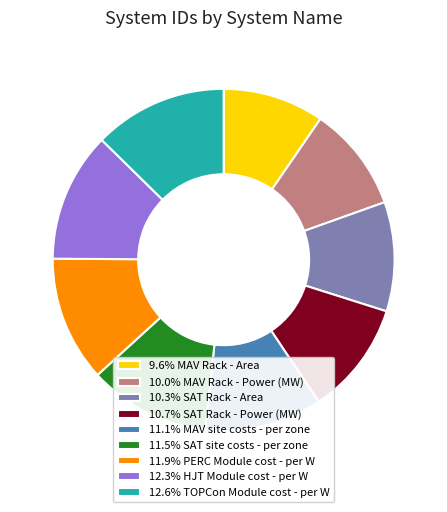

Does any single category account for the majority?

No